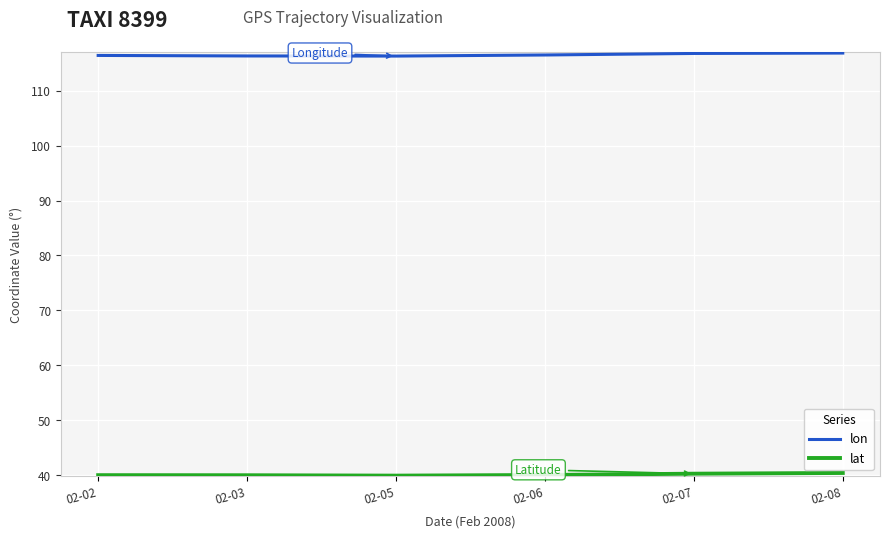

What is the difference between the highest and lowest values at 02-07?

76.5